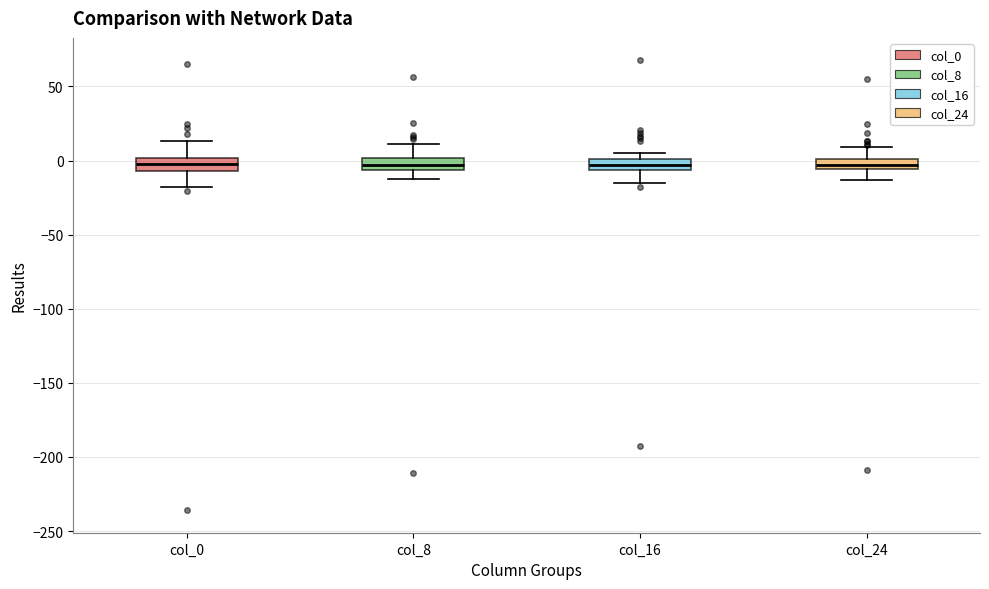

Where is the upper edge of the box for col_24 on the y-axis? The values are not printed on the chart, so give them approximately, as read against the axis.

0